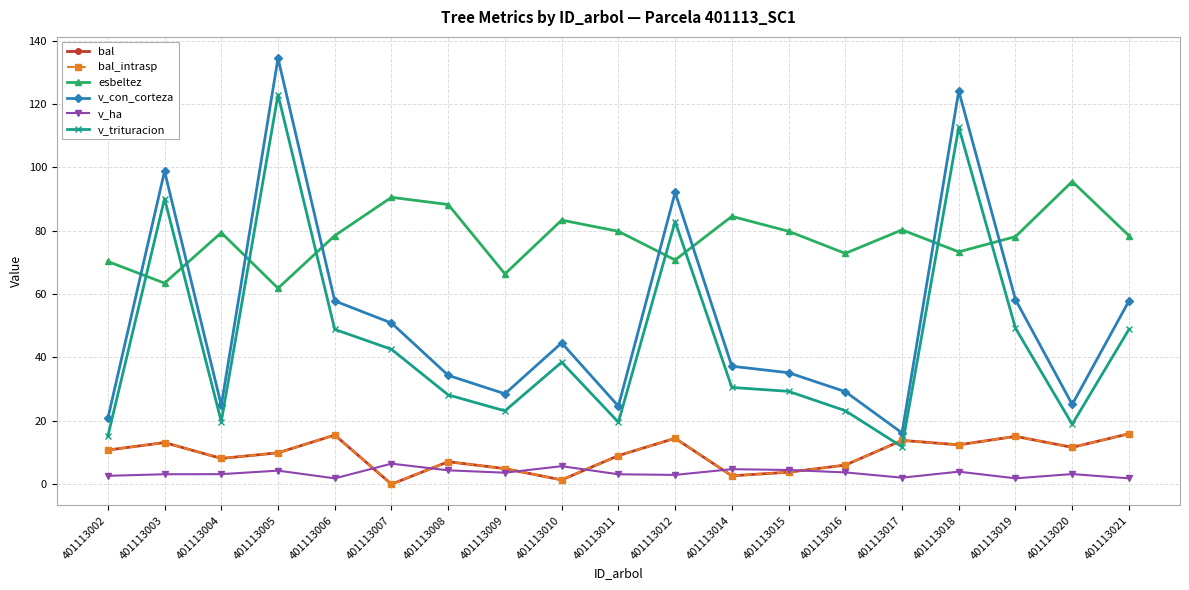

Reading right to left, transcribe all the data shown in this chart.

bal: 401113021=15.9	401113020=11.6	401113019=15.1	401113018=12.4	401113017=13.8	401113016=6.0	401113015=3.8	401113014=2.6	401113012=14.5	401113011=9.0	401113010=1.4	401113009=4.9	401113008=7.1	401113007=0.0	401113006=15.5	401113005=9.9	401113004=8.1	401113003=13.1	401113002=10.8
bal_intrasp: 401113021=15.9	401113020=11.6	401113019=15.1	401113018=12.4	401113017=13.8	401113016=6.0	401113015=3.8	401113014=2.6	401113012=14.5	401113011=9.0	401113010=1.4	401113009=4.9	401113008=7.1	401113007=0.0	401113006=15.5	401113005=9.9	401113004=8.1	401113003=13.1	401113002=10.8
esbeltez: 401113021=78.4	401113020=95.5	401113019=78.1	401113018=73.3	401113017=80.2	401113016=72.8	401113015=79.8	401113014=84.5	401113012=70.7	401113011=79.8	401113010=83.3	401113009=66.3	401113008=88.2	401113007=90.5	401113006=78.4	401113005=61.8	401113004=79.4	401113003=63.4	401113002=70.3
v_con_corteza: 401113021=57.8	401113020=25.2	401113019=58.2	401113018=124.1	401113017=16.2	401113016=29.2	401113015=35.2	401113014=37.2	401113012=92.1	401113011=24.6	401113010=44.6	401113009=28.5	401113008=34.3	401113007=50.9	401113006=57.8	401113005=134.4	401113004=24.9	401113003=98.8	401113002=20.7
v_ha: 401113021=1.8	401113020=3.2	401113019=1.9	401113018=4.0	401113017=2.1	401113016=3.7	401113015=4.5	401113014=4.7	401113012=2.9	401113011=3.1	401113010=5.7	401113009=3.6	401113008=4.4	401113007=6.5	401113006=1.8	401113005=4.3	401113004=3.2	401113003=3.1	401113002=2.6
v_trituracion: 401113021=48.9	401113020=18.9	401113019=49.2	401113018=112.6	401113017=11.8	401113016=23.2	401113015=29.3	401113014=30.5	401113012=82.9	401113011=19.6	401113010=38.5	401113009=23.1	401113008=28.2	401113007=42.6	401113006=48.9	401113005=122.9	401113004=19.8	401113003=90.1	401113002=15.1